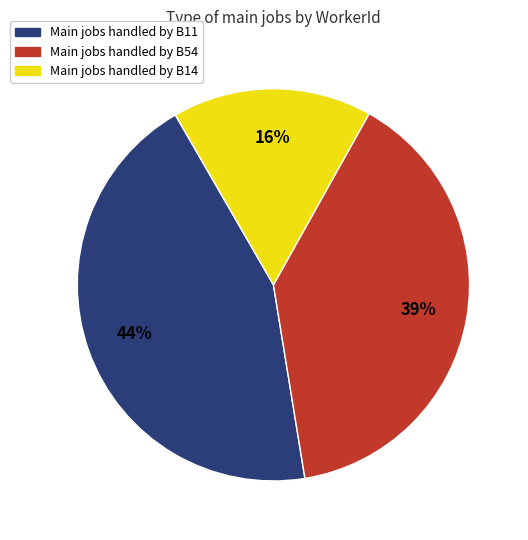

To the nearest percent, what is the difference between the largest and smallest slice percentages?

28%